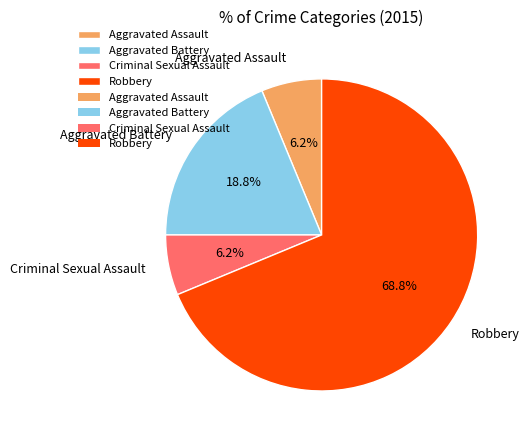

Count the number of slices in the pie.

4